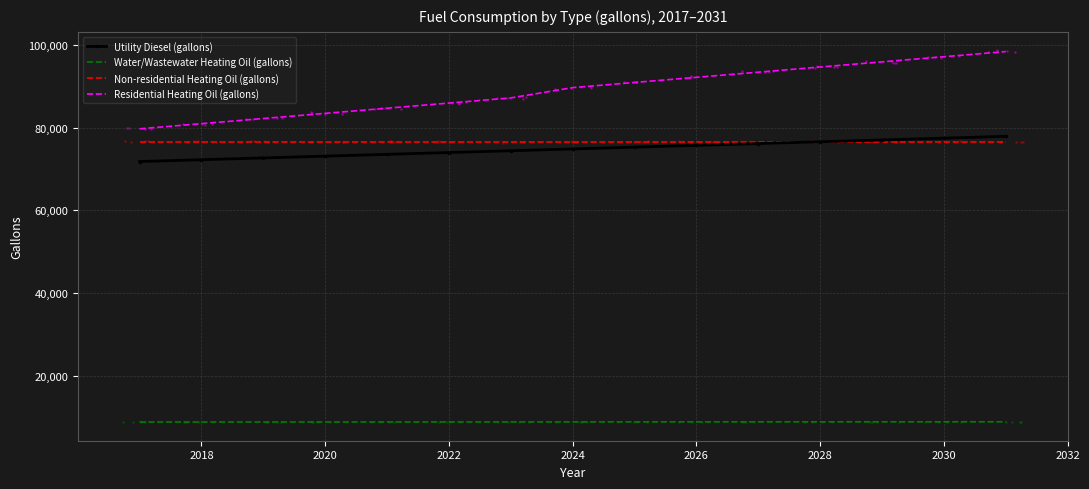

What are all the series names shown in the legend?

Utility Diesel (gallons), Water/Wastewater Heating Oil (gallons), Non-residential Heating Oil (gallons), Residential Heating Oil (gallons)